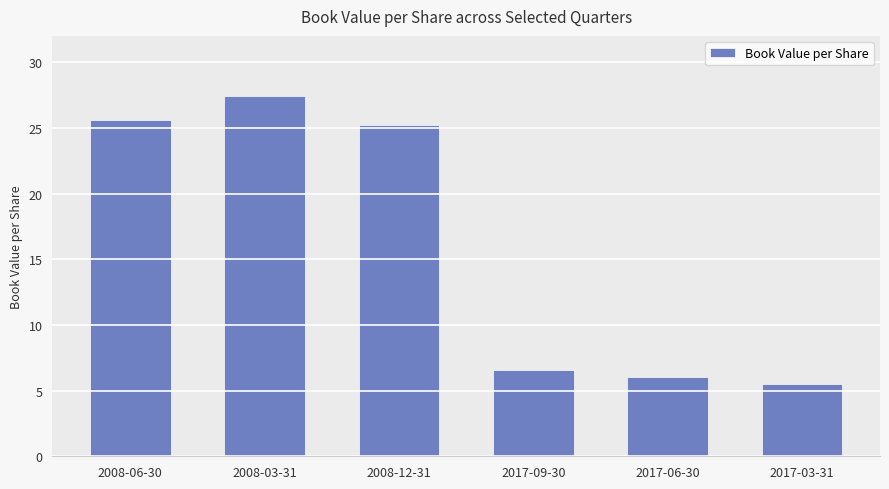

Rank the categories by value from highest to lowest.

2008-03-31, 2008-06-30, 2008-12-31, 2017-09-30, 2017-06-30, 2017-03-31